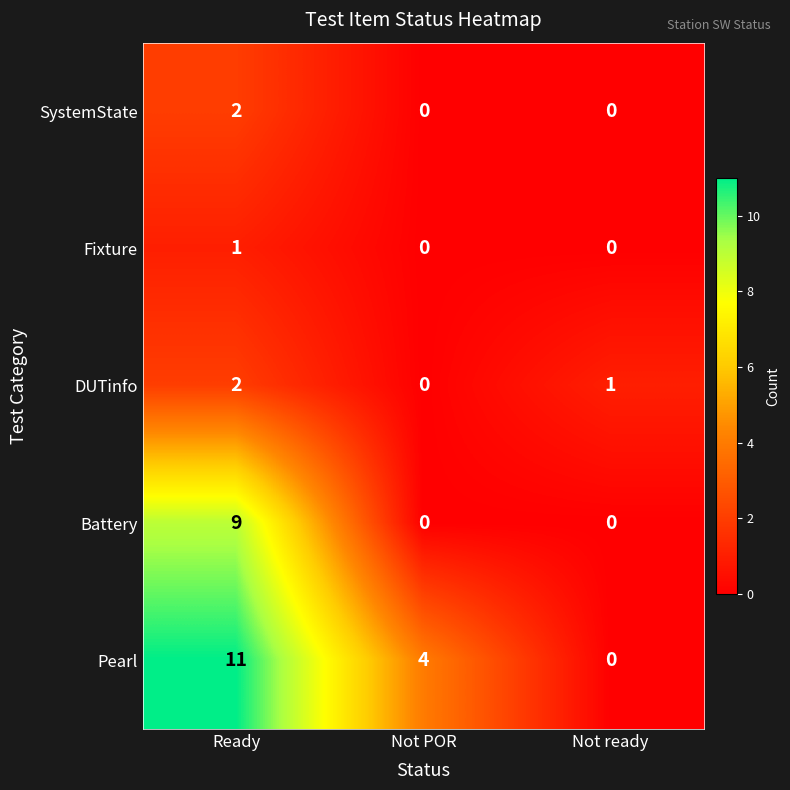

What is the total value across all series at Not POR?

4